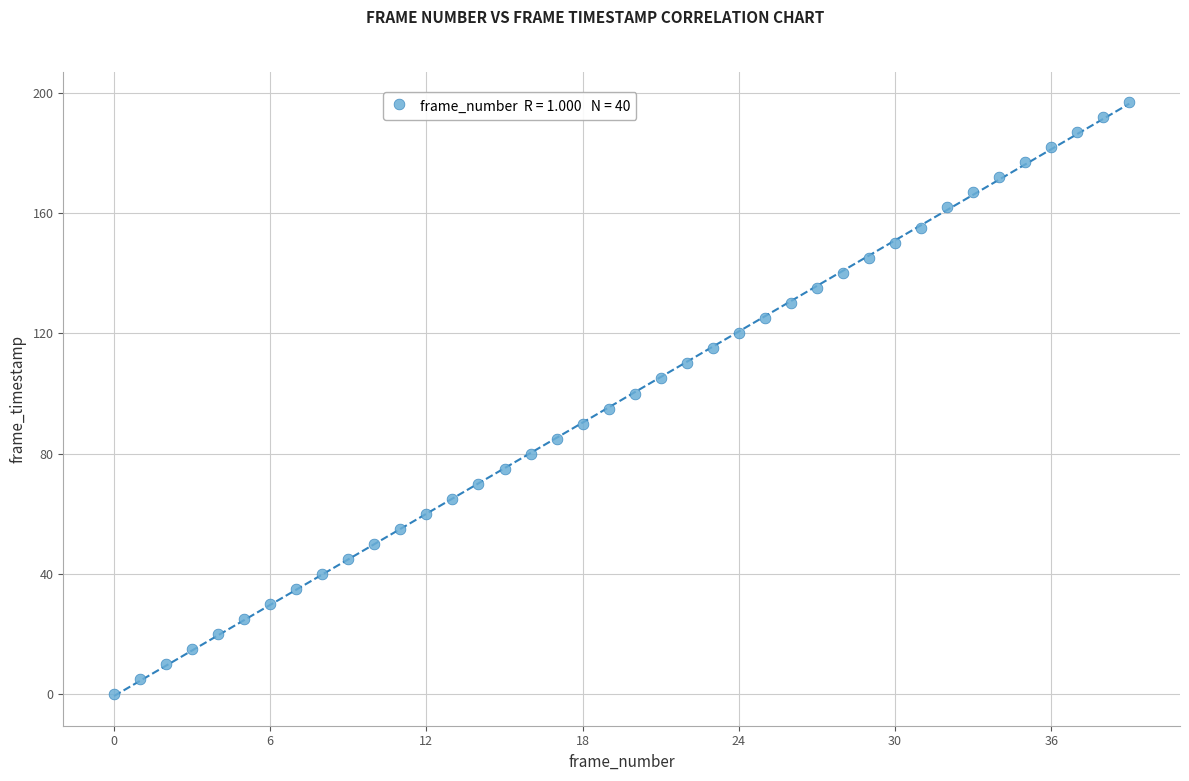

What is the range of Y values (max minus min)?

197